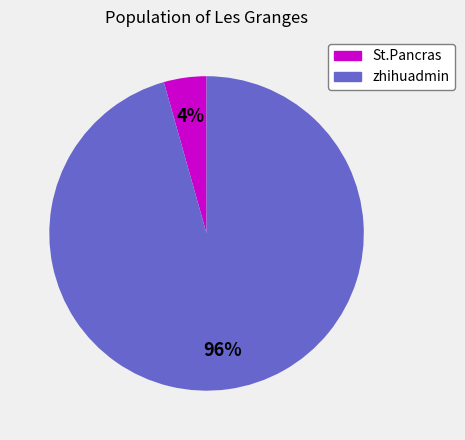

Between zhihuadmin and St.Pancras, which is larger?

zhihuadmin